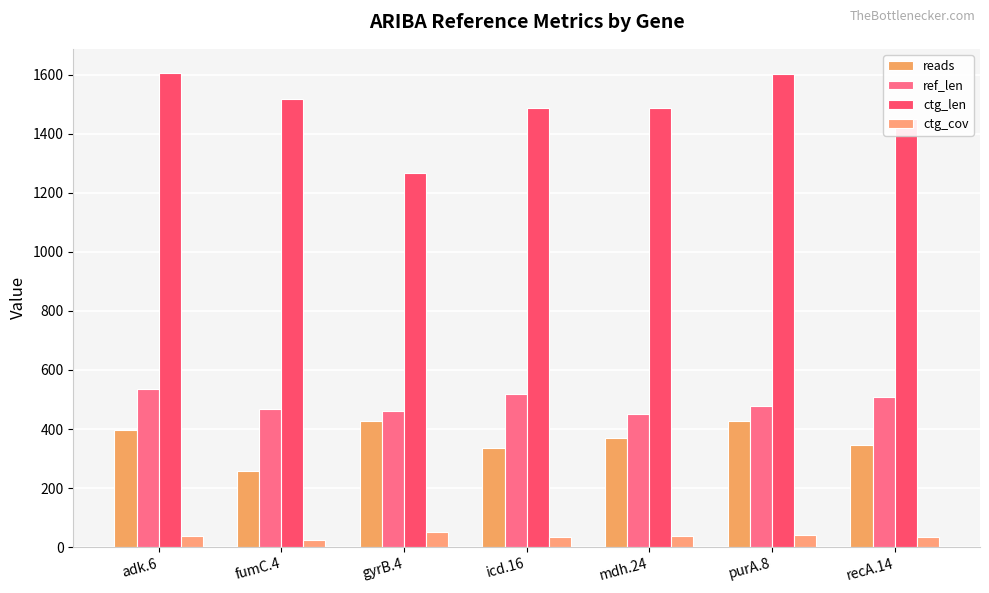

Reading right to left, transcribe all the data shown in this chart.

reads: recA.14=346.0	purA.8=426.0	mdh.24=370.0	icd.16=336.0	gyrB.4=428.0	fumC.4=258.0	adk.6=396.0
ref_len: recA.14=510.0	purA.8=478.0	mdh.24=452.0	icd.16=518.0	gyrB.4=460.0	fumC.4=469.0	adk.6=536.0
ctg_len: recA.14=1452.0	purA.8=1604.0	mdh.24=1487.0	icd.16=1489.0	gyrB.4=1266.0	fumC.4=1517.0	adk.6=1608.0
ctg_cov: recA.14=35.5	purA.8=39.4	mdh.24=37.3	icd.16=33.3	gyrB.4=49.4	fumC.4=25.5	adk.6=36.6